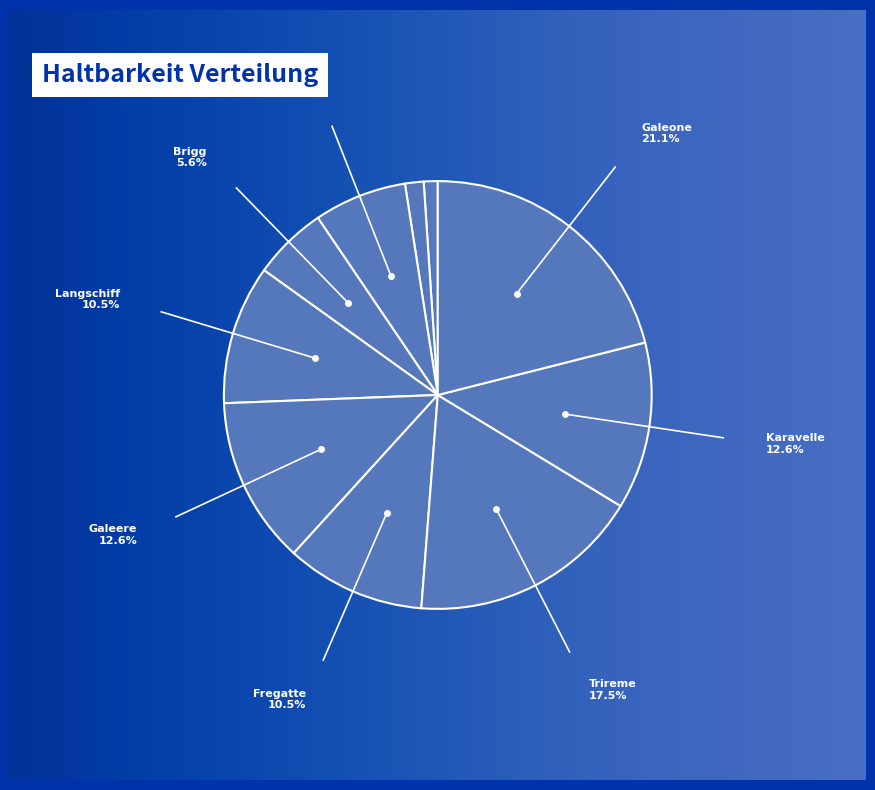

Rank the categories by value from highest to lowest.

Galeone, Trireme, Galeere, Karavelle, Langschiff, Fregatte, Bireme, Brigg, Kutter, Barke